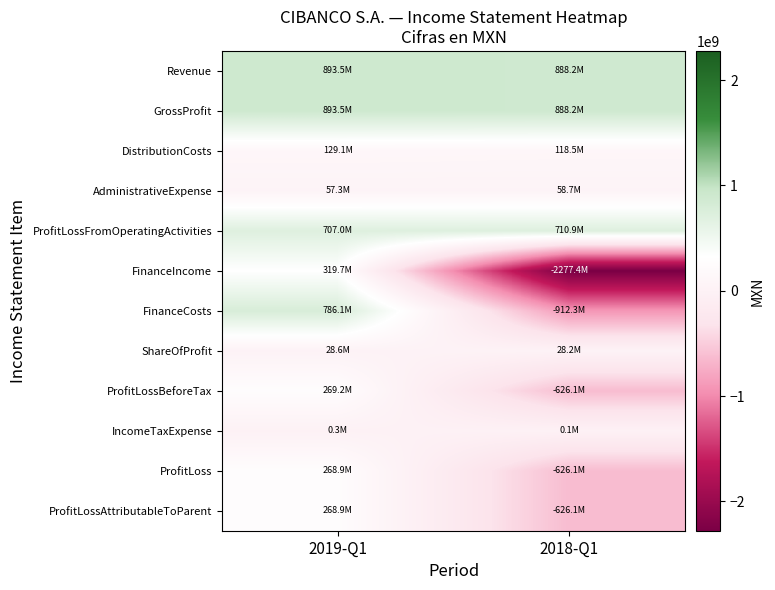

What is the total value across all series at 2019-Q1?

4622159000